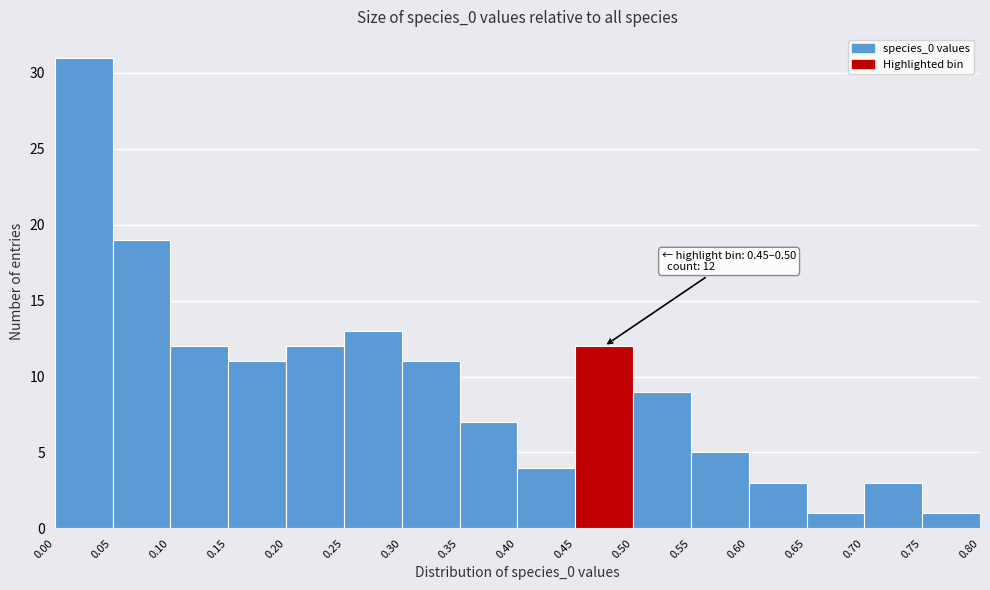

Which range on the x-axis has the tallest bar?

0.00 to 0.05